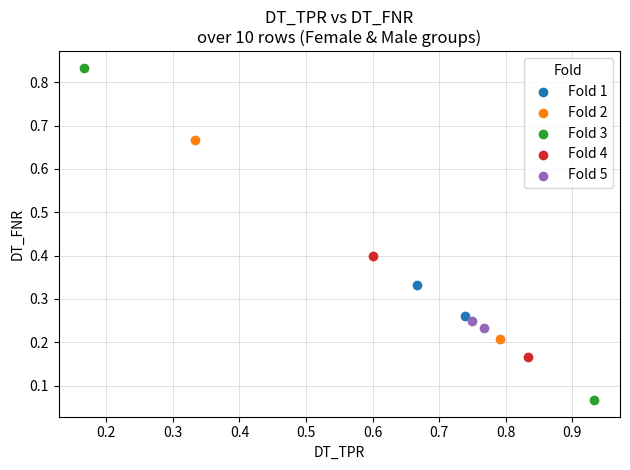

Which series has the largest Y range (max minus min)?

Fold 3